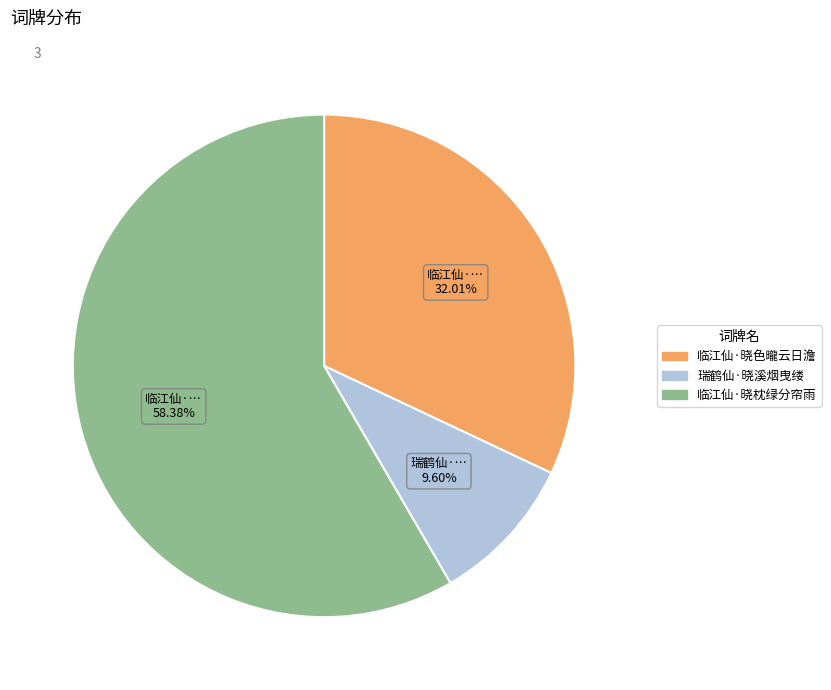

How many segments does this pie chart have?

3